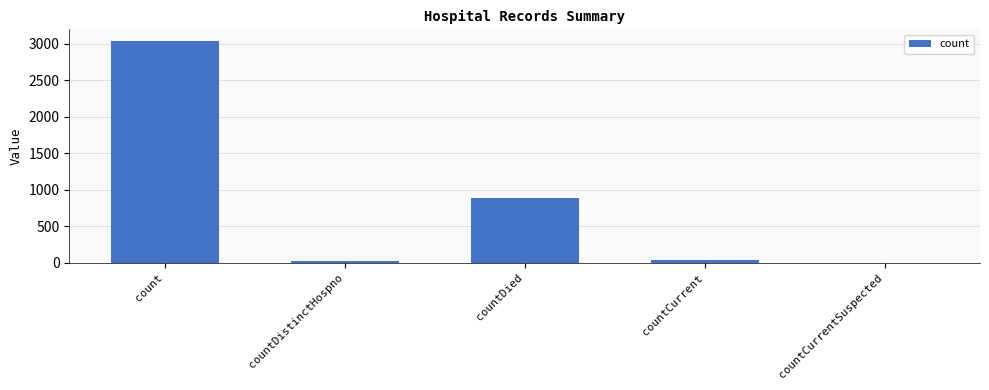

Reading right to left, list all the values displayed in this chart.

countCurrentSuspected=0	countCurrent=44	countDied=887	countDistinctHospno=28	count=3046